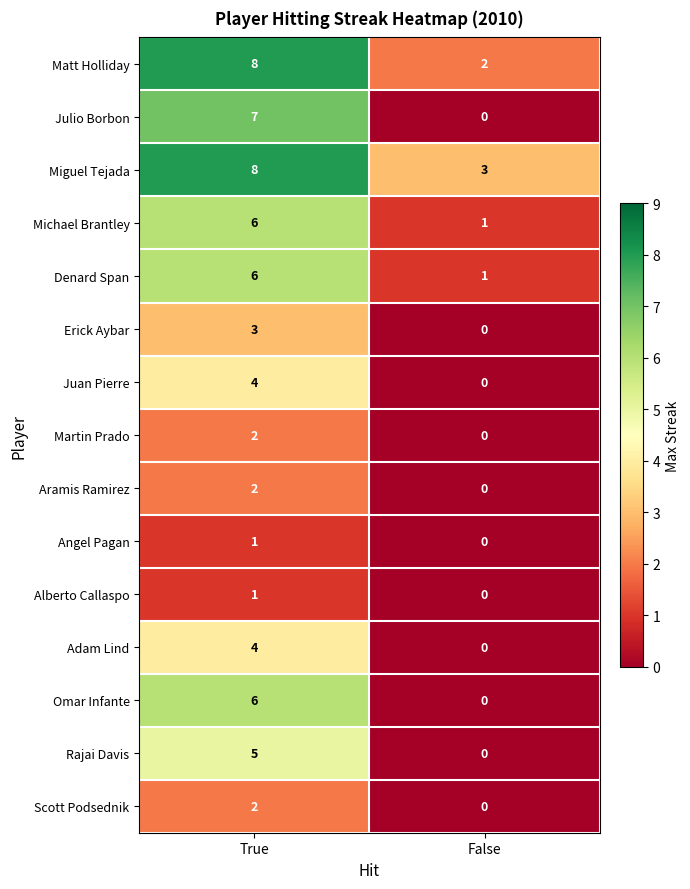

Rank the categories by Adam Lind value from highest to lowest.

True, False